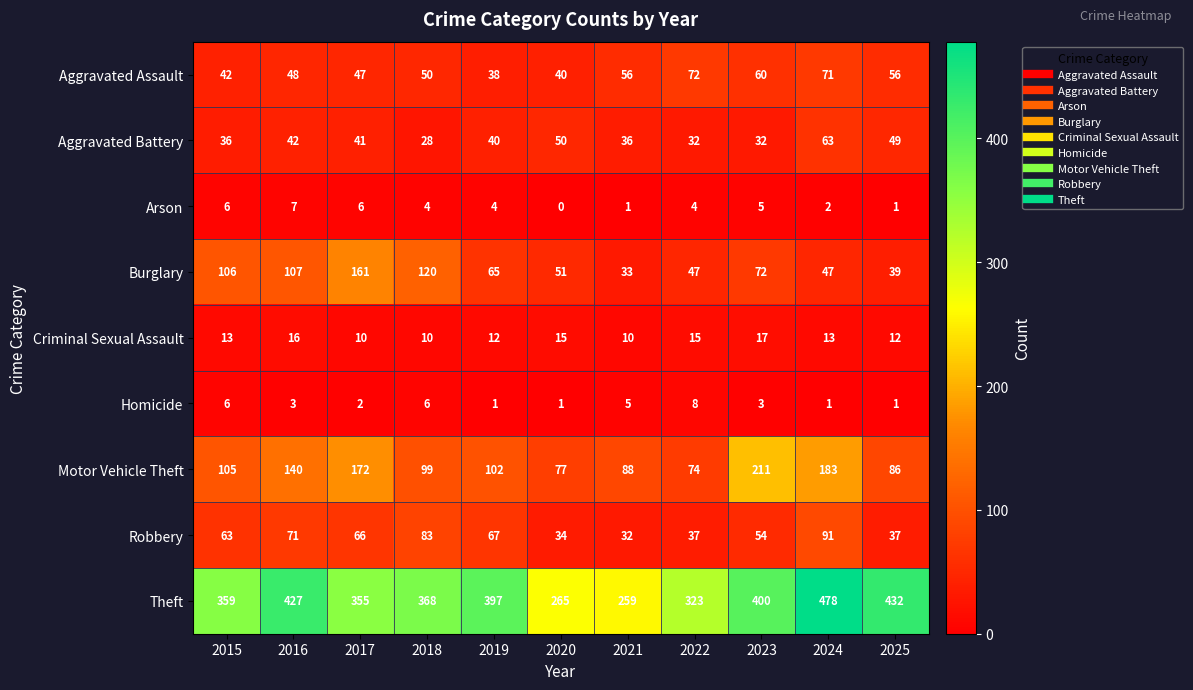

What is the maximum value shown in the chart?

478